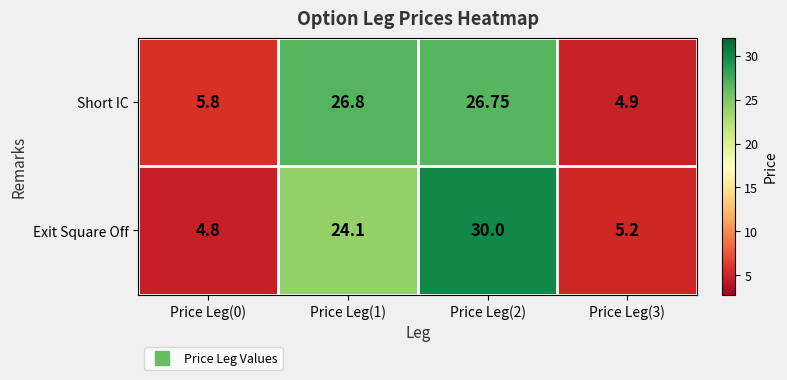

List the series in order of their peak value, highest first.

Exit Square Off, Short IC